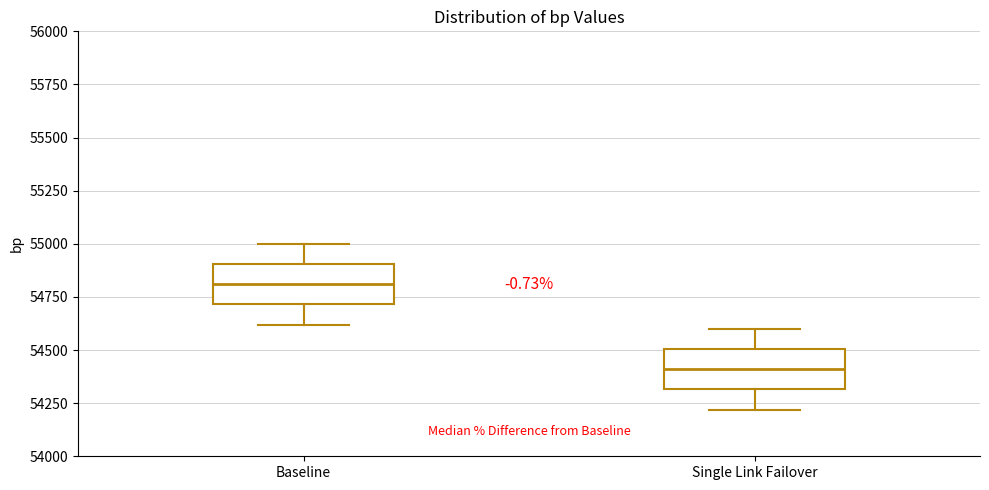

Reading left to right, transcribe this box plot: for each box, give where its median line is, the range the box spans, and where its two whiskers end, as read against the y-axis. The values are not printed on the chart, so give them approximately, as read against the axis.

Baseline: median 54800, box 54700 to 54900, whiskers 54600 to 55000
Single Link Failover: median 54400, box 54300 to 54500, whiskers 54200 to 54600